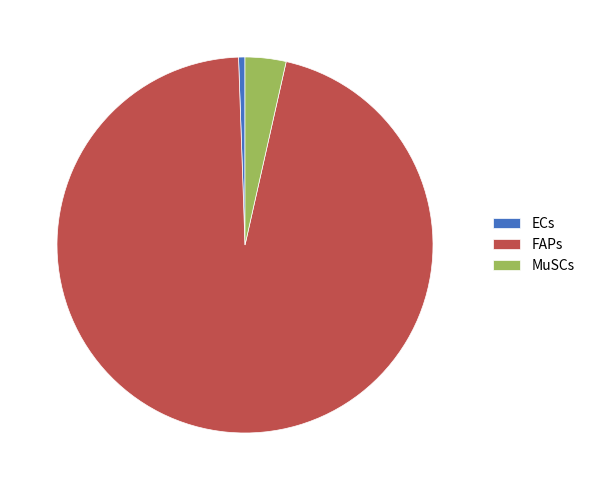

How many slices are in this pie chart?

3